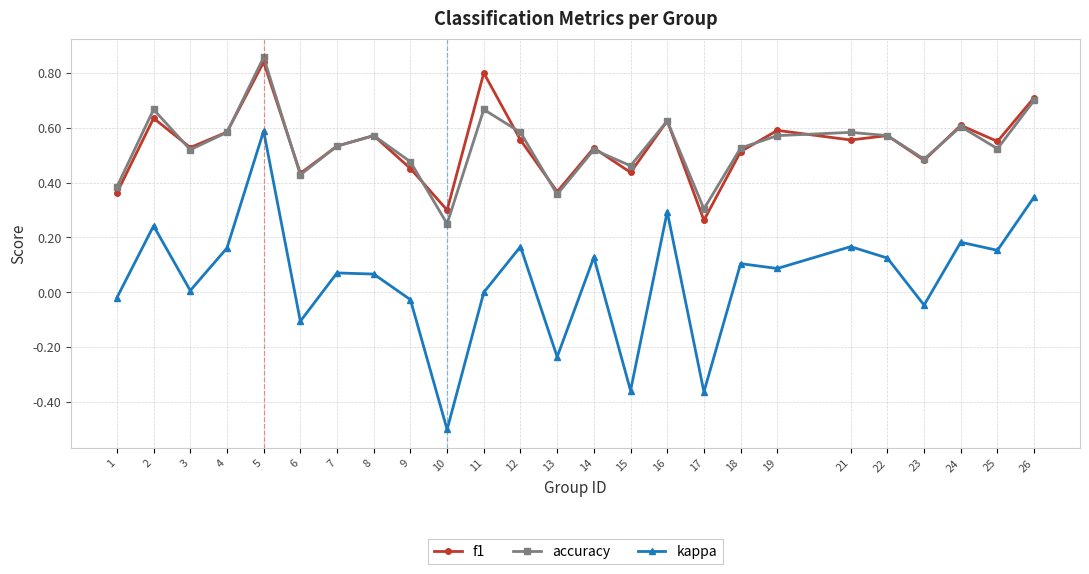

Between 3 and 14, which series saw the biggest shift?

kappa